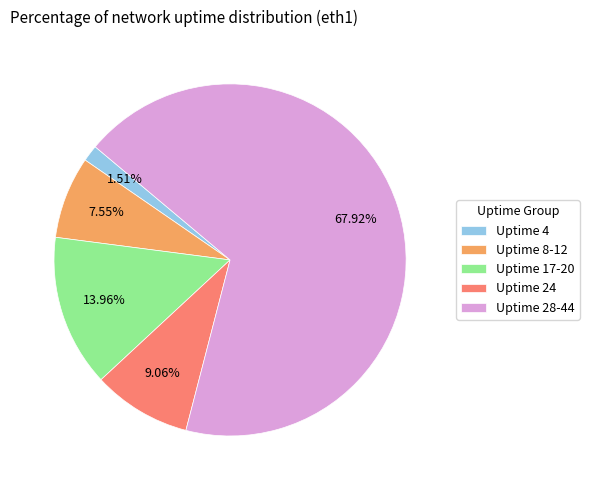

Which slice represents more than half of the pie?

Uptime 28-44